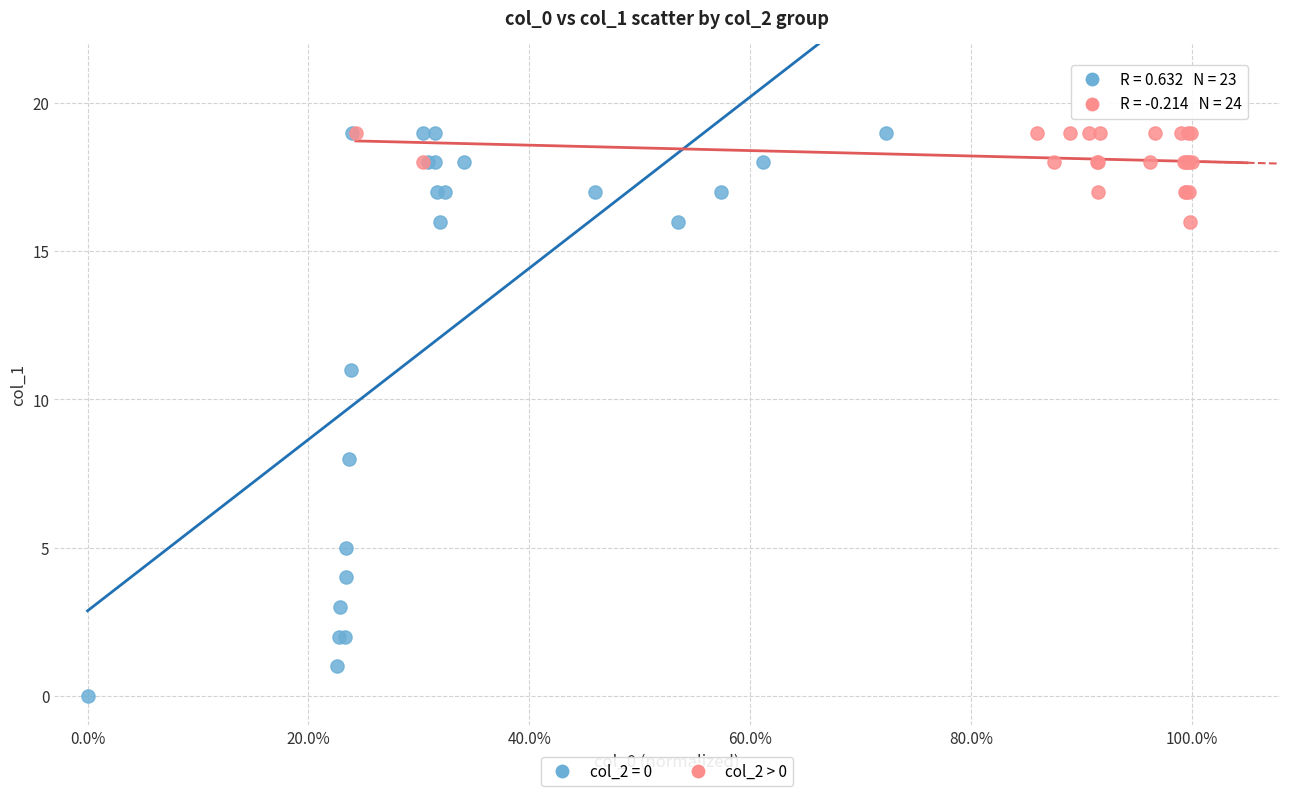

Which series has the largest Y range (max minus min)?

col_2 = 0